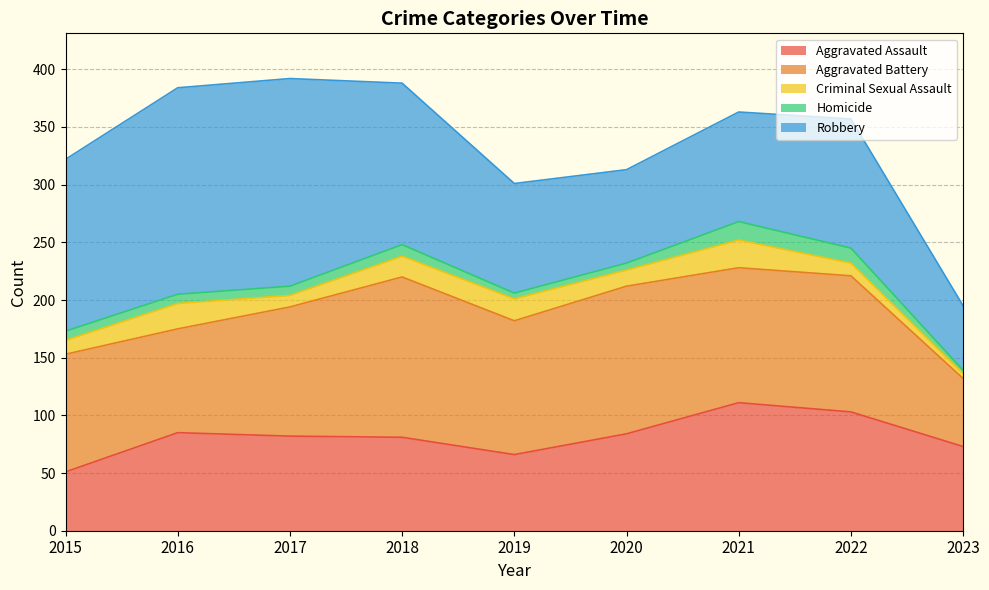

At 2017, list the series in order from smallest to largest.

Homicide, Criminal Sexual Assault, Aggravated Assault, Aggravated Battery, Robbery